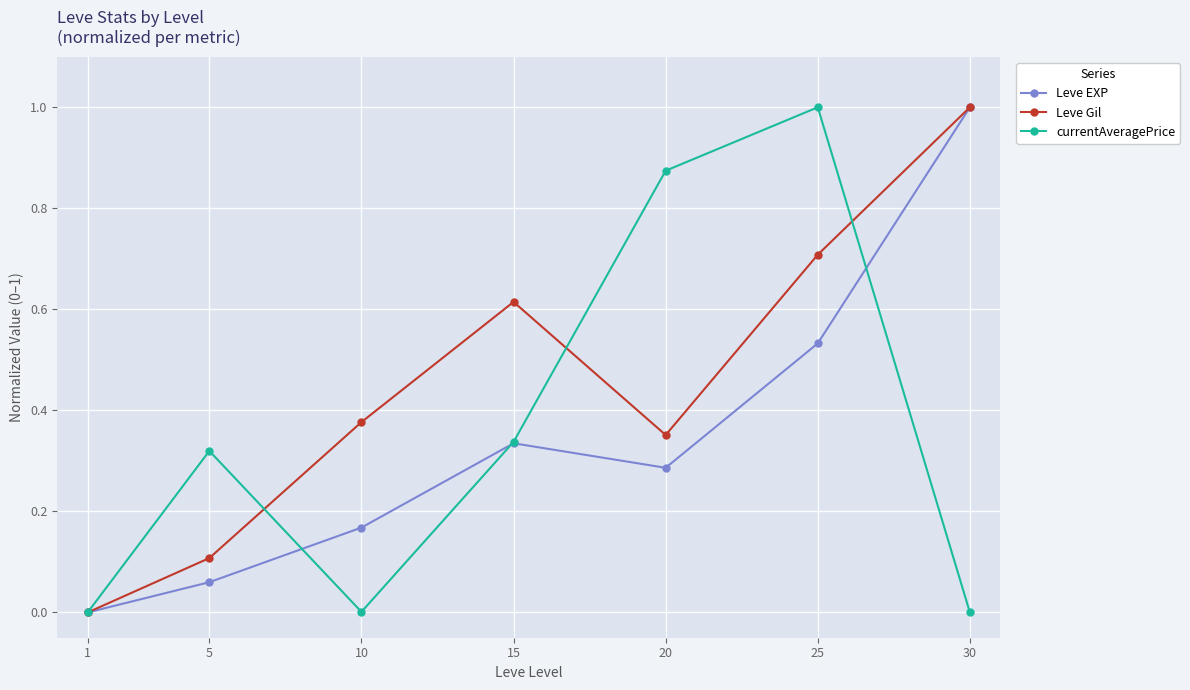

Is it true that Leve EXP equals 0.7 at 30?

False